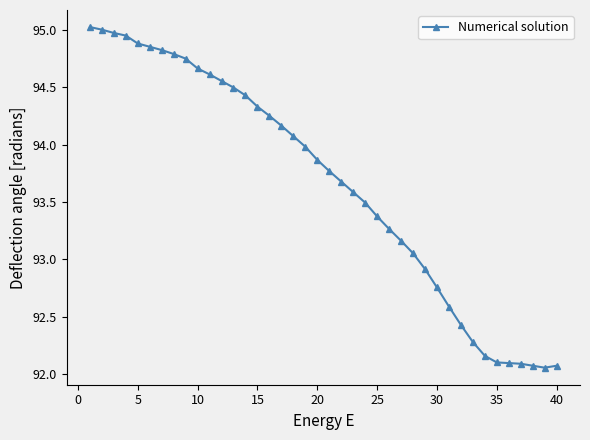

What is the value of the 20th point from the left?

93.9